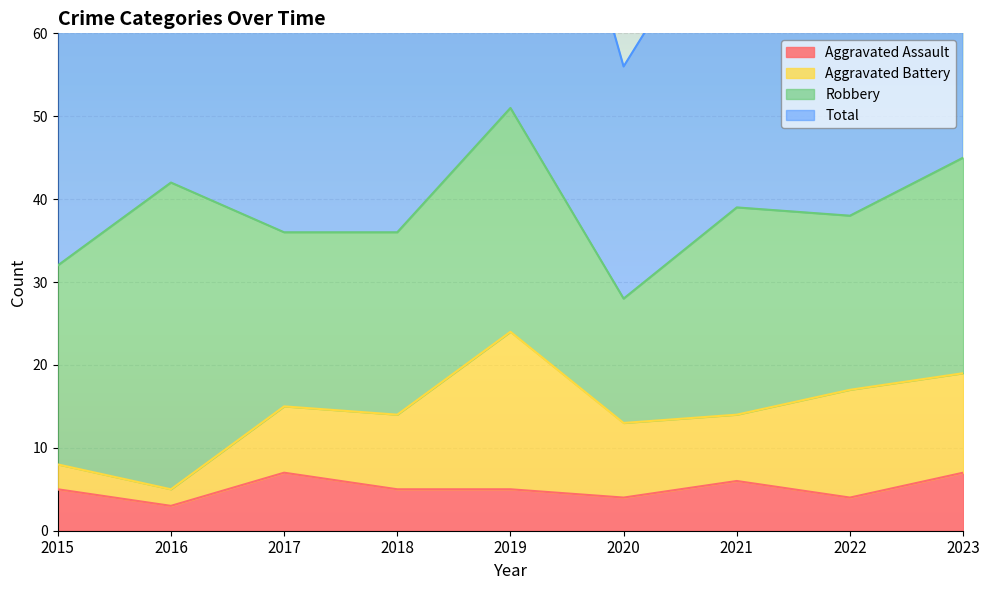

Which series changed the most between 2018 and 2023?

Total